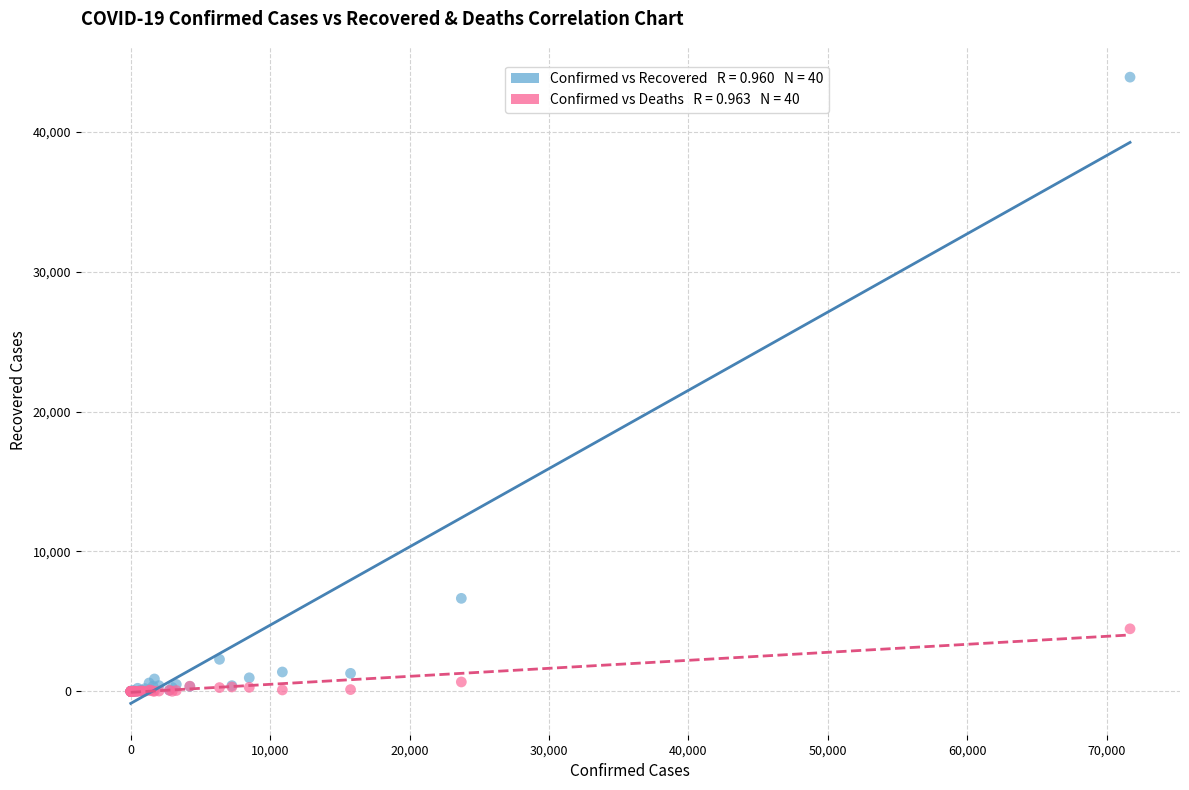

Across all series, what Y value is closest to 21947?

6650